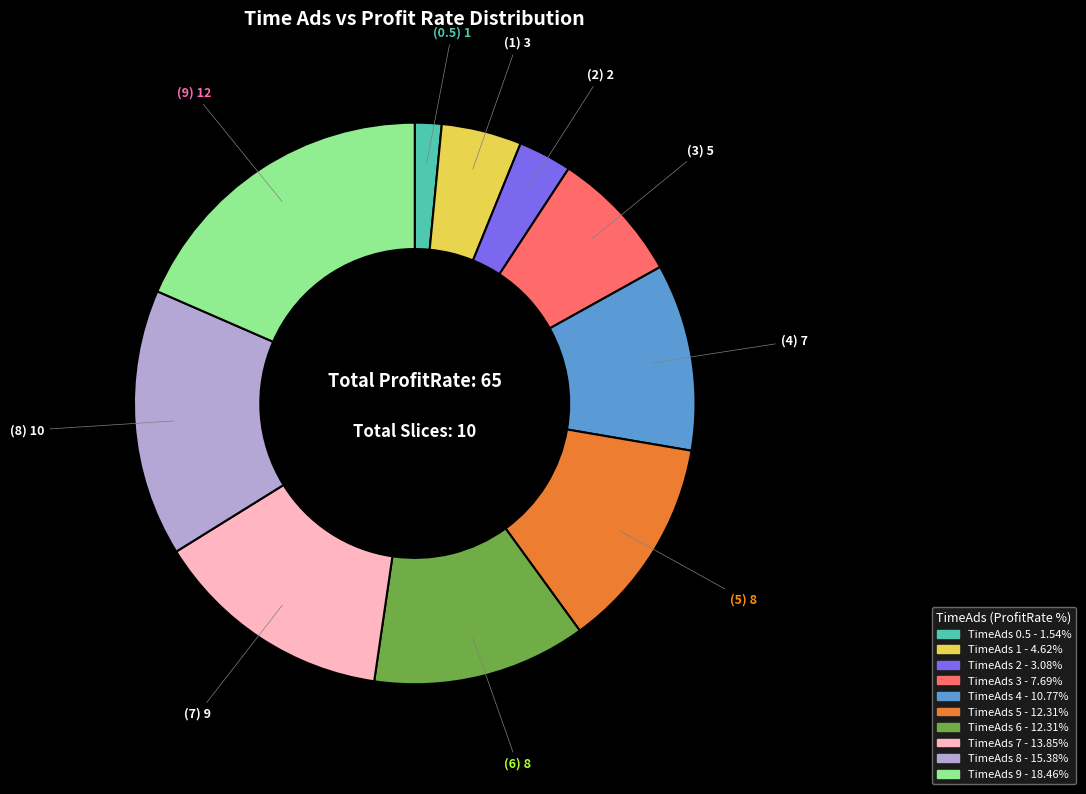

Is there any slice that represents more than half of the pie?

No